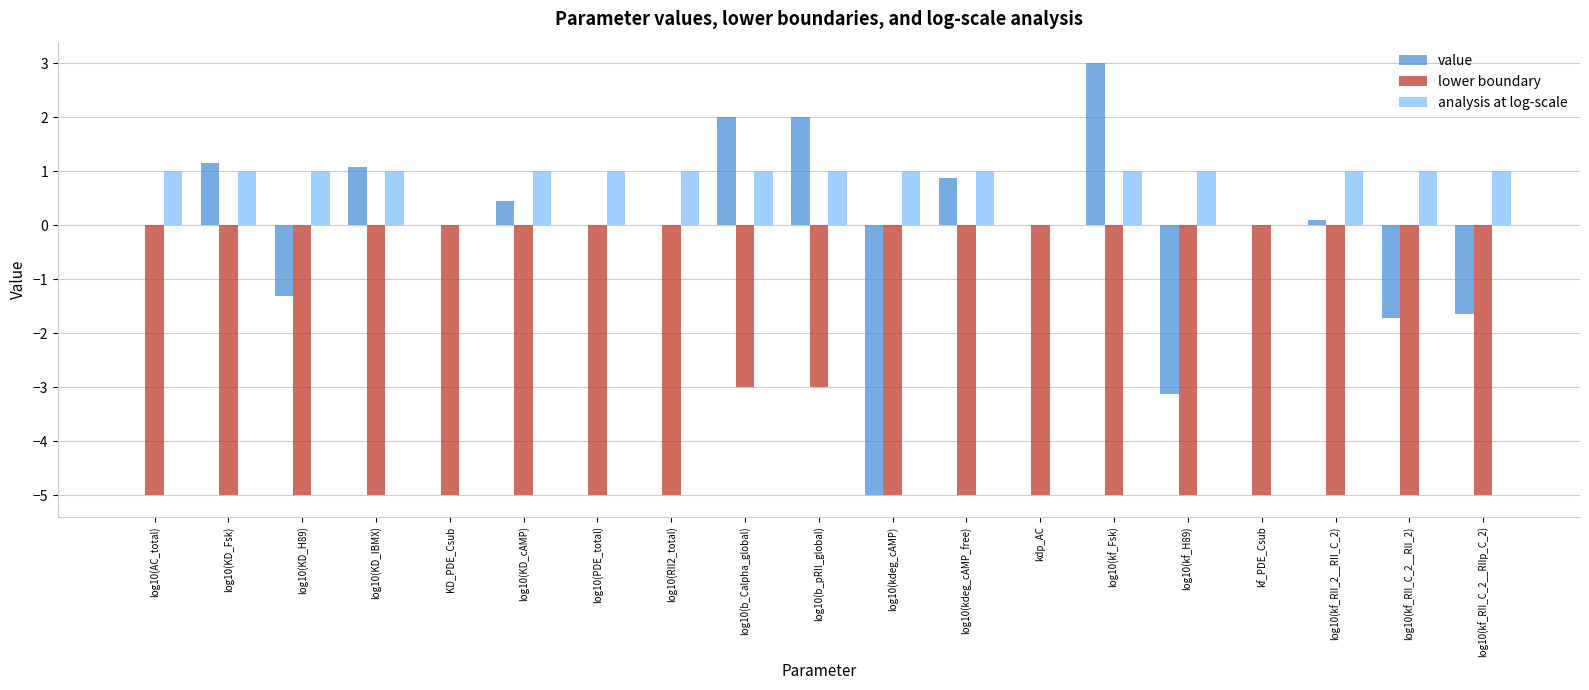

What is the maximum value shown in the chart?

3.0